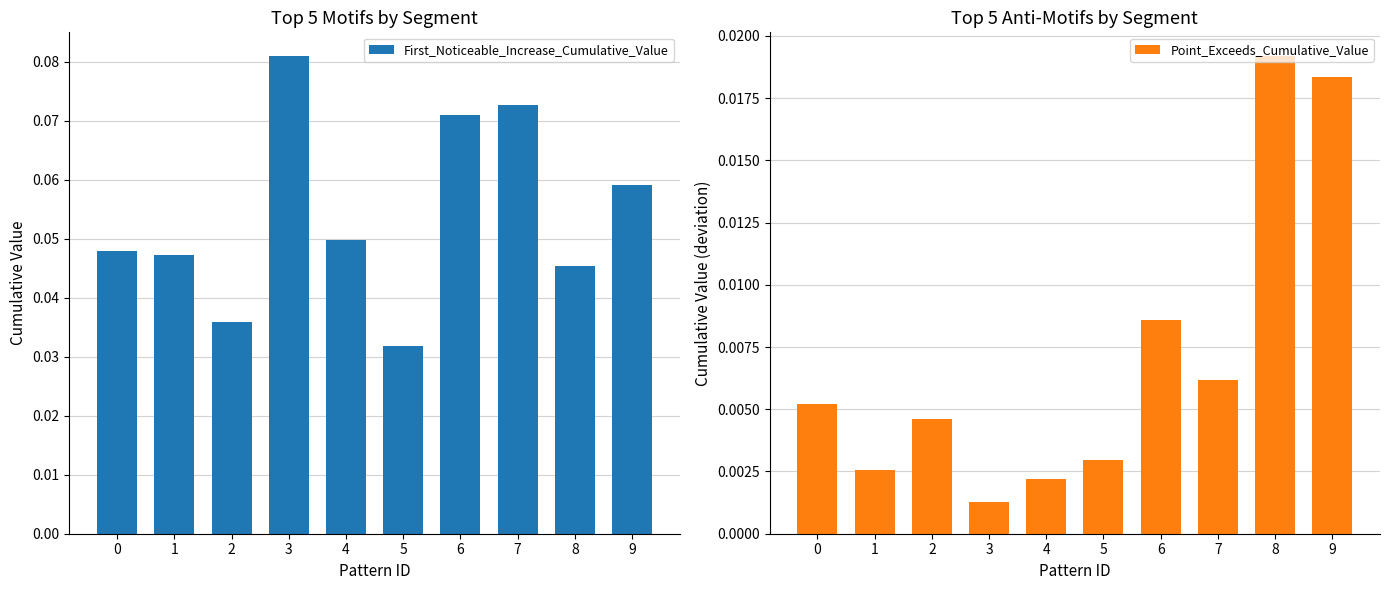

The value of First_Noticeable_Increase_Cumulative_Value at 6 is 0.1. True or false?

True